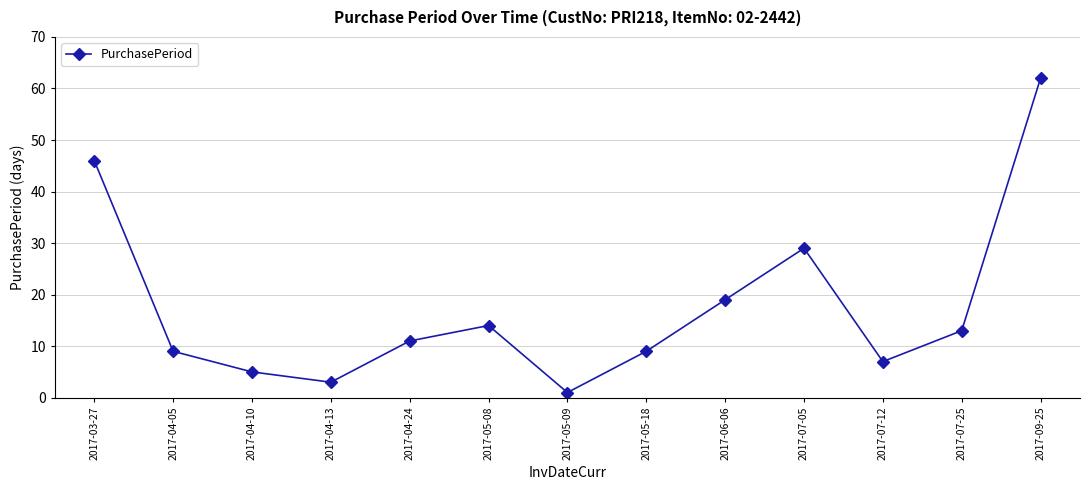

How many interior local valleys (lower than both neighbors) does the data have?

3